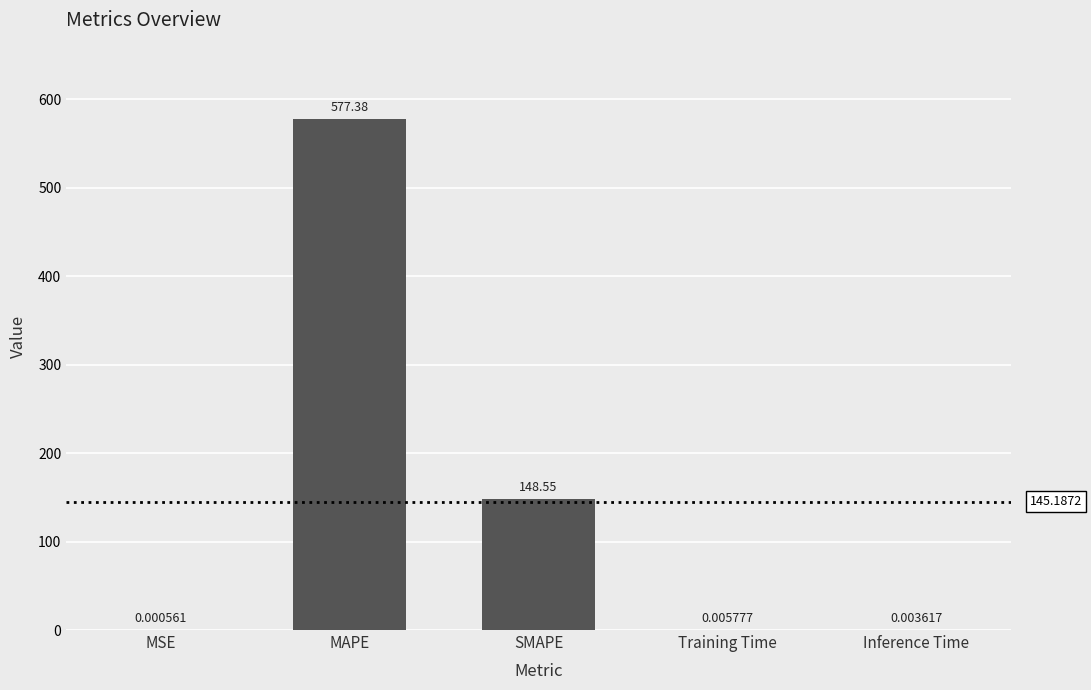

Are the bars horizontal?

No